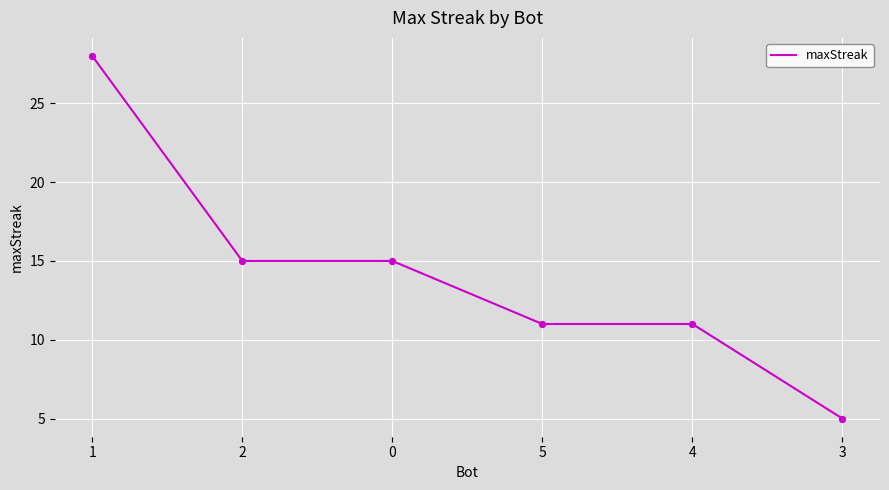

What is the change in value from 1 to 0?

-13